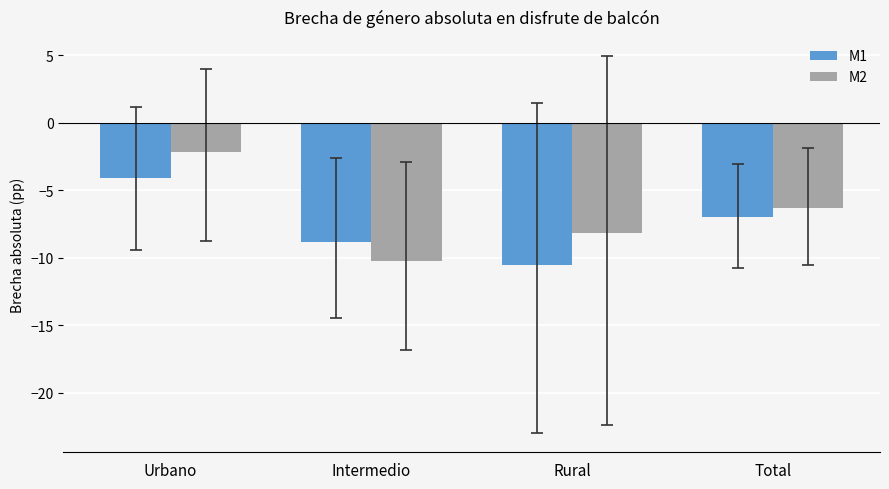

What is the difference between the highest and lowest values at Rural?

2.4